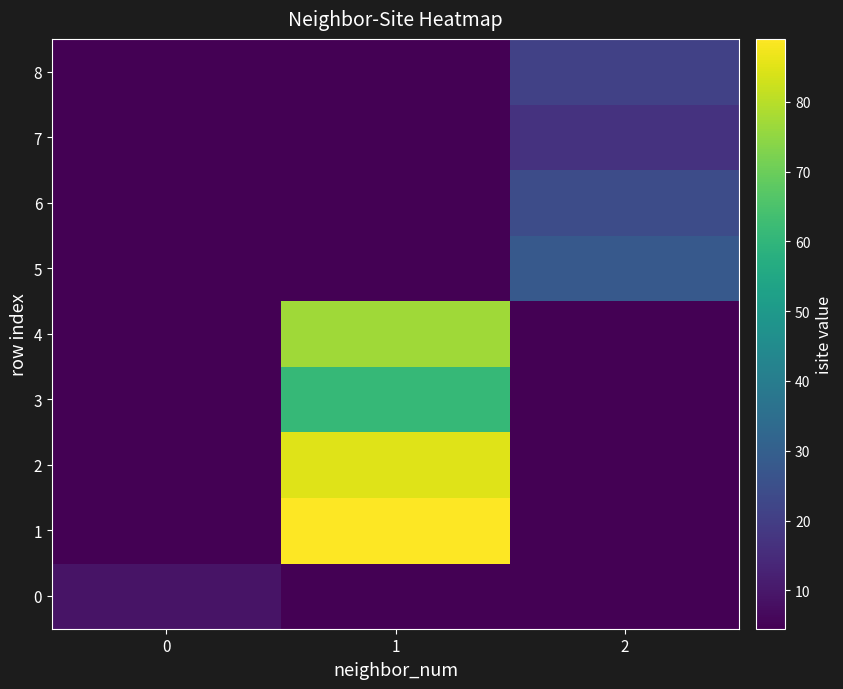

What is the difference between the highest and lowest values at 2?

23.5